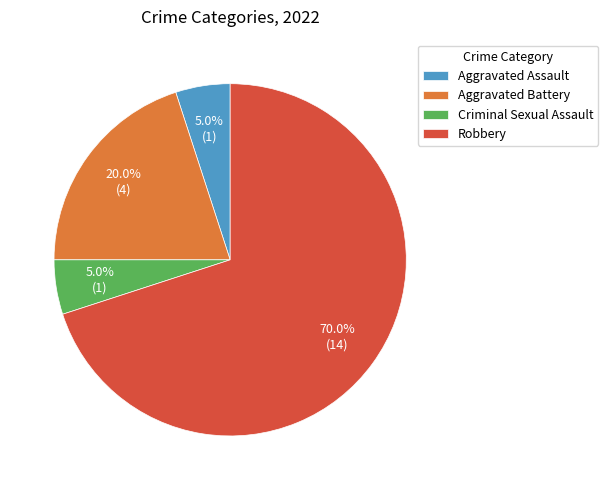

Combined, do Criminal Sexual Assault and Aggravated Assault account for over 50%?

No